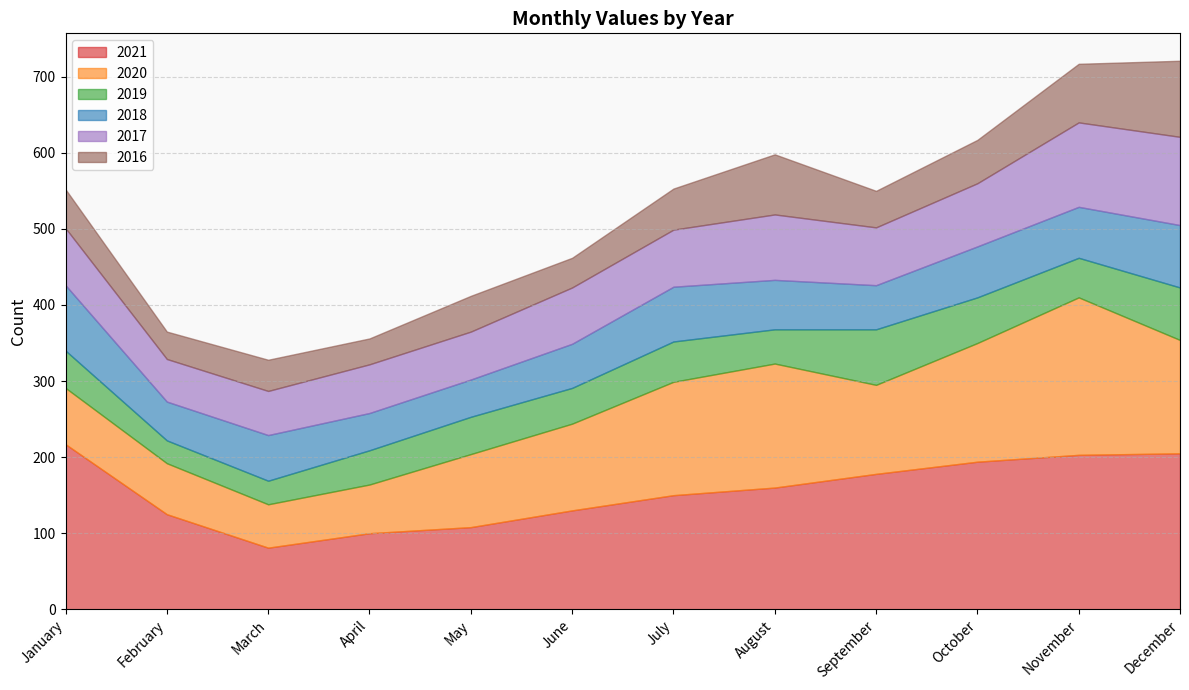

At which label is 2020 closest to 132?

September